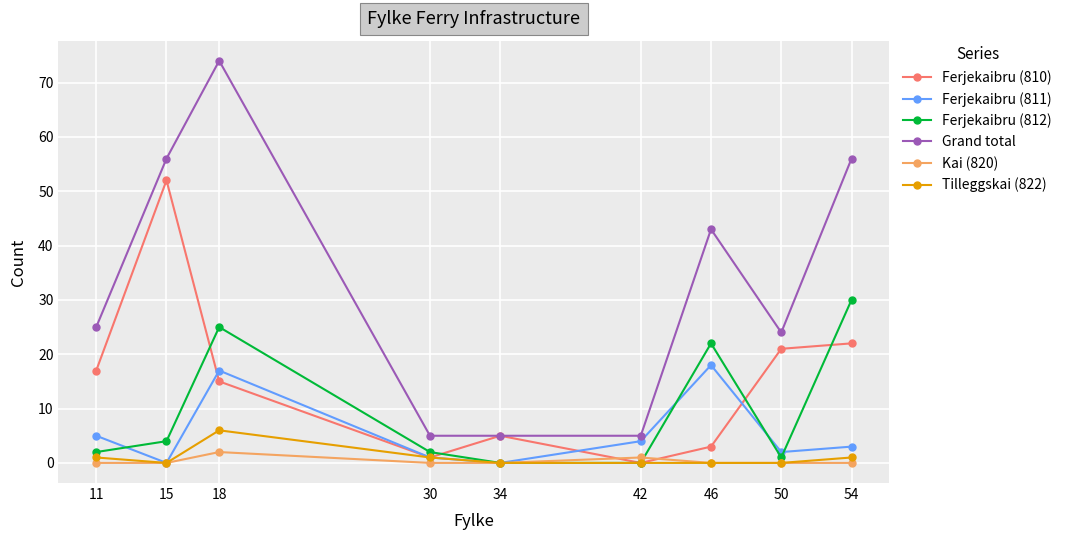

How many interior local peaks does the Ferjekaibru (811) series have?

2